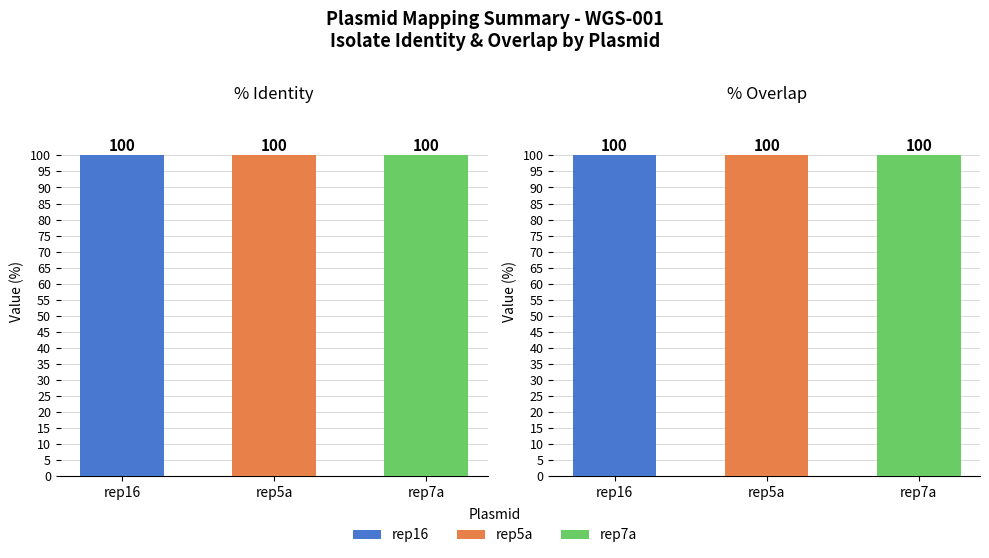

What are all the series names shown in the legend?

rep16, rep5a, rep7a